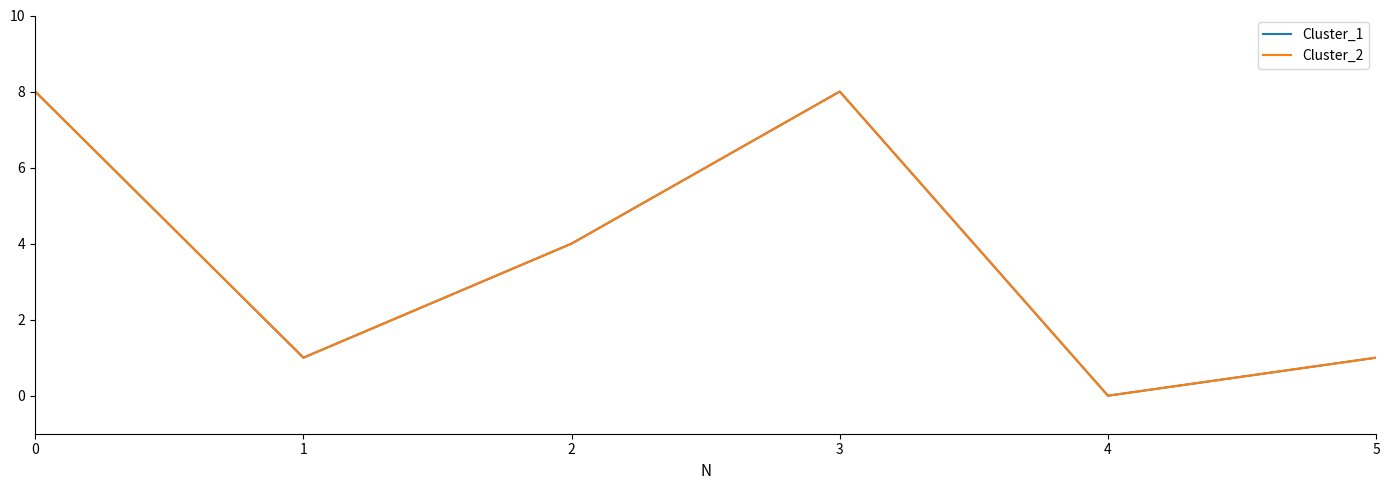

Which series has the largest total across all categories?

Cluster_1